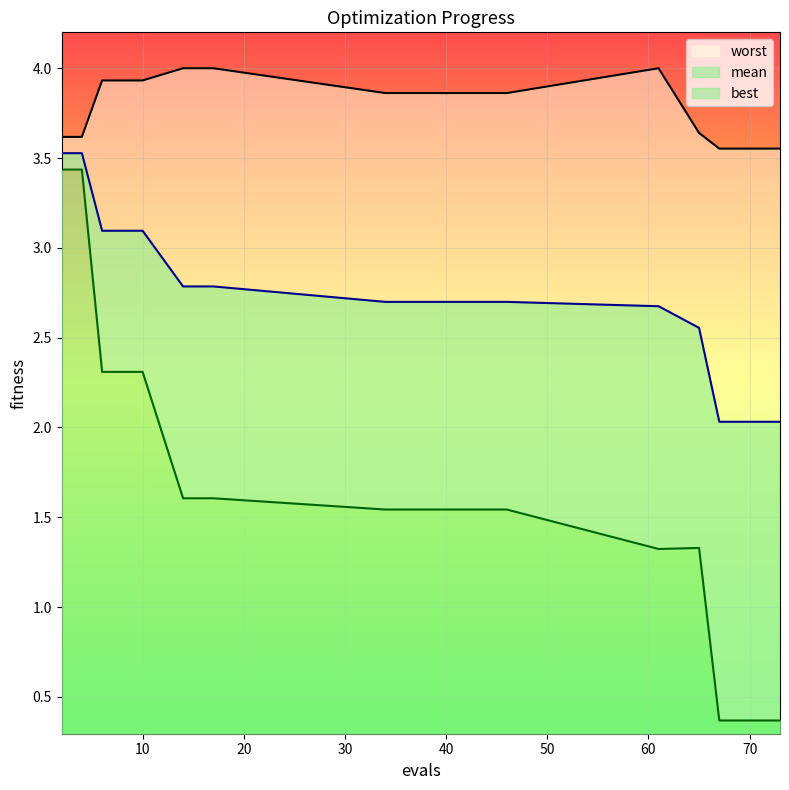

What is the lowest value of the worst series?

3.6